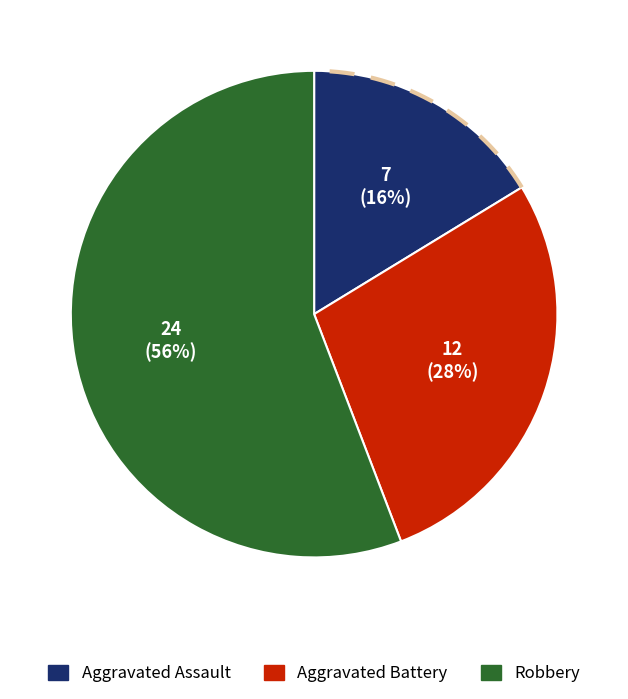

To the nearest percent, what is the difference between the largest and smallest slice percentages?

40%